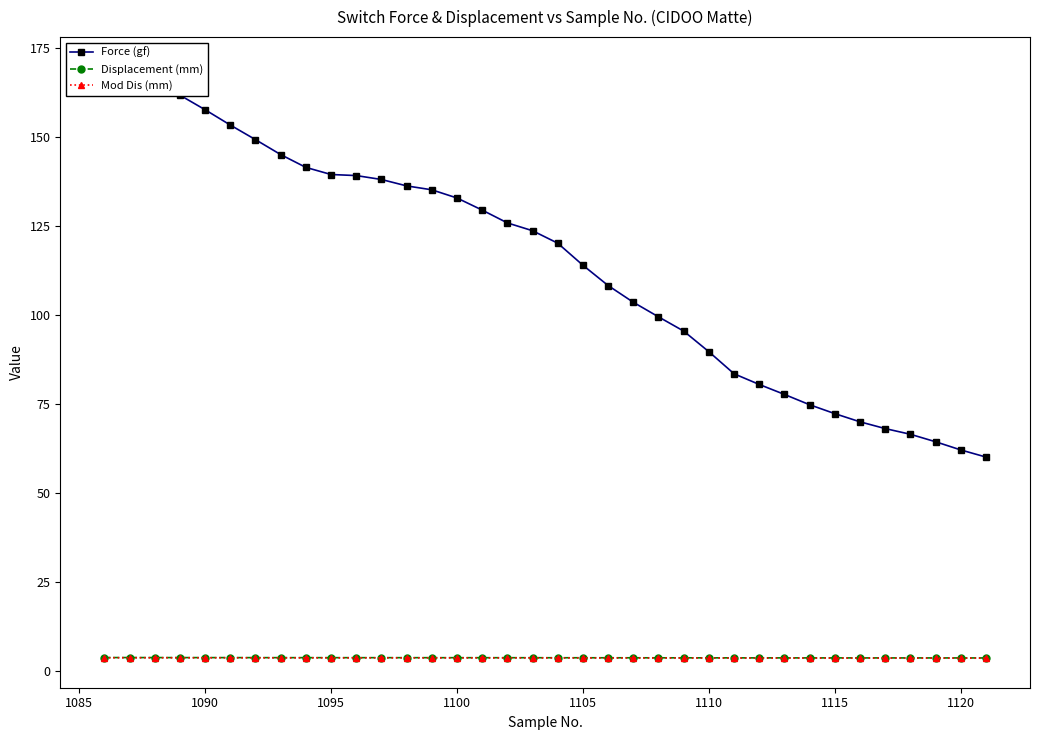

How many lines are shown in the chart?

3